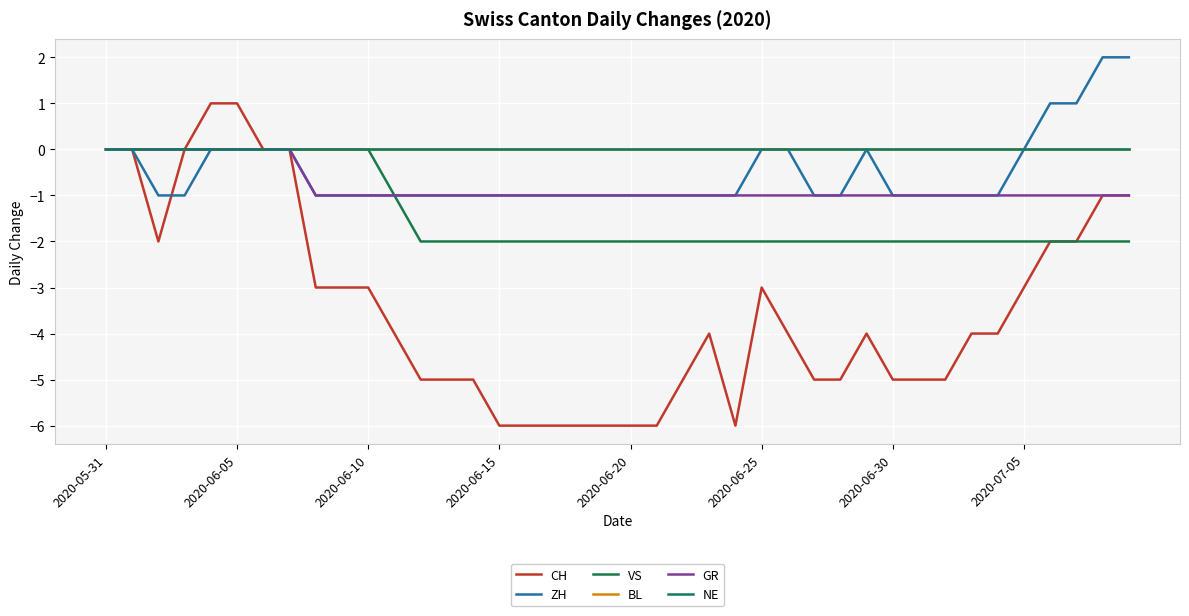

What is the difference between the maximum and minimum values in the ZH series?

3